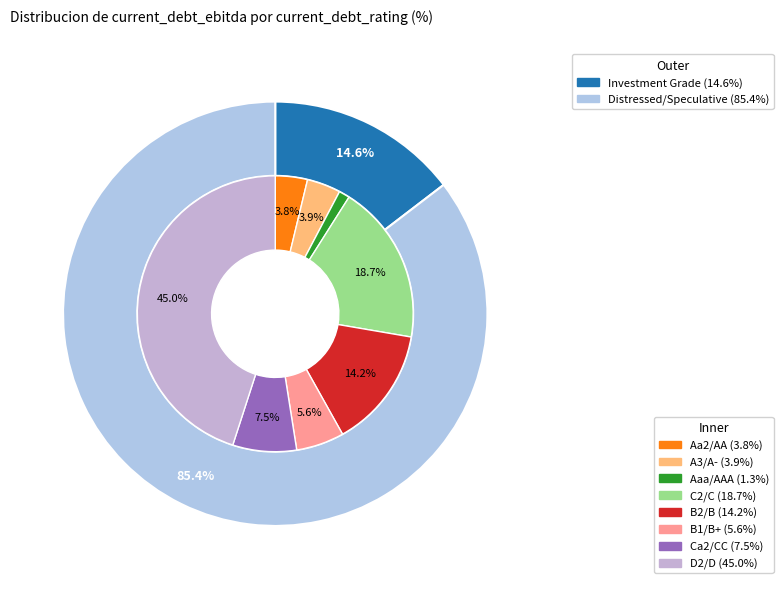

How many segments does this pie chart have?

8